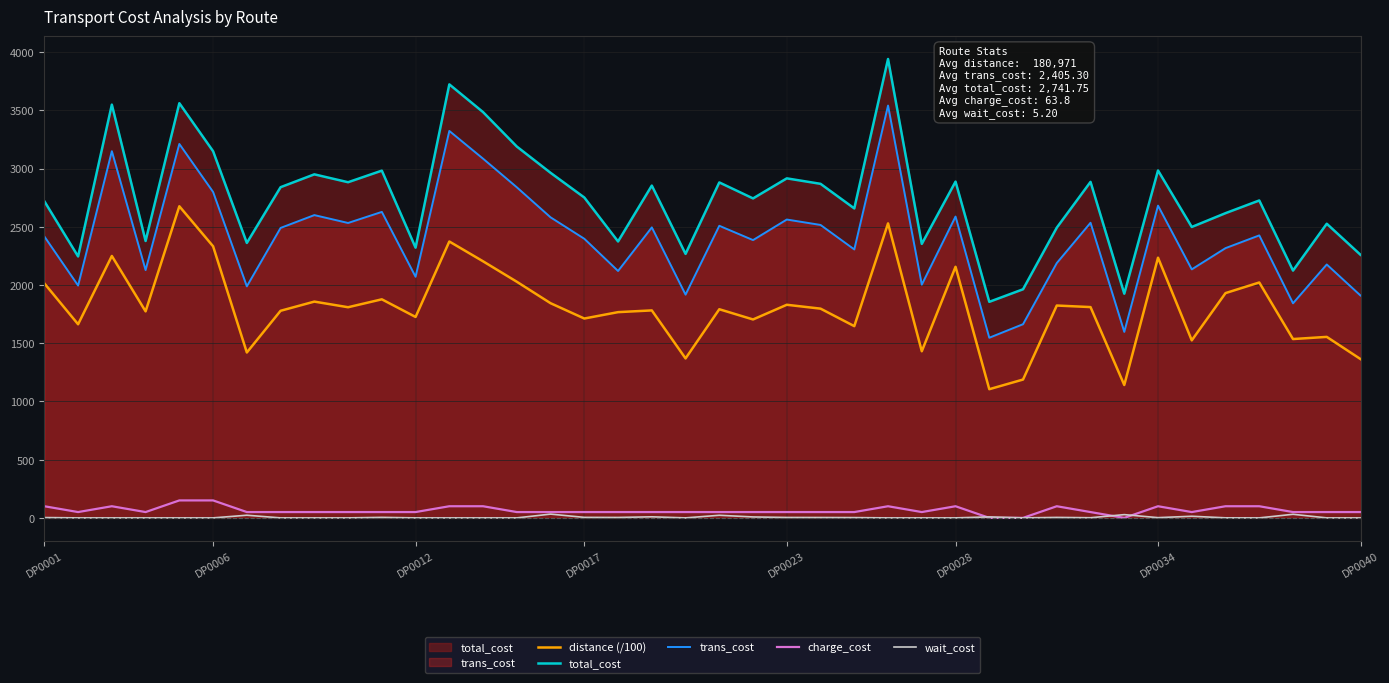

What is the highest value of the distance (/100) series?

2676.6